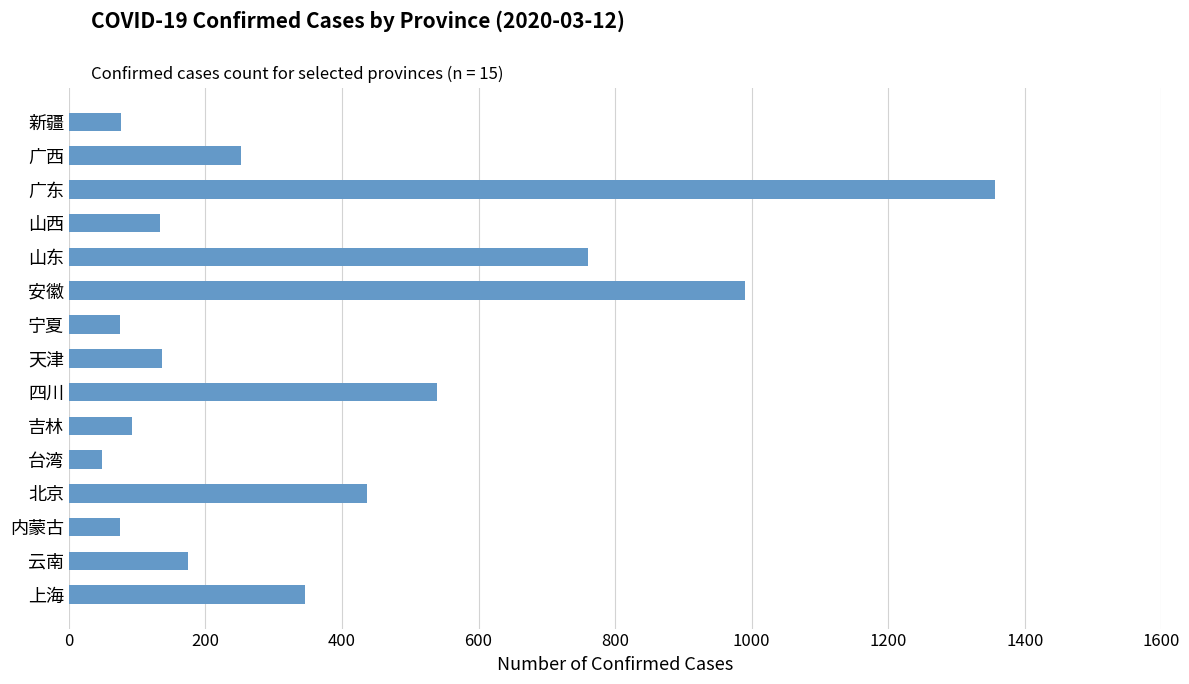

What is the minimum value shown in the chart?

49